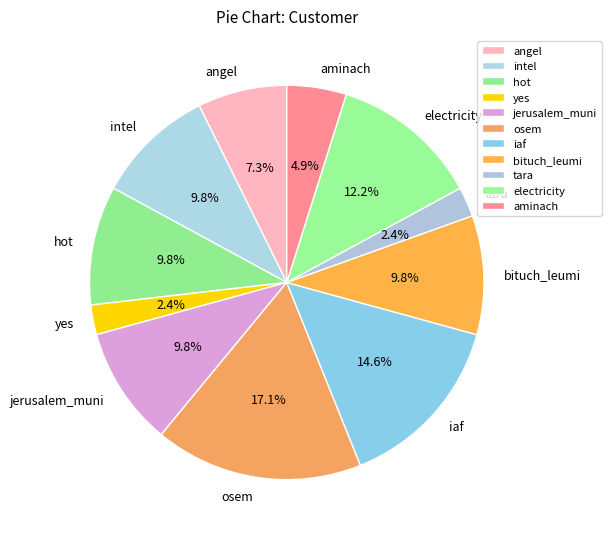

What percentage is the intel slice, to the nearest percent?

10%